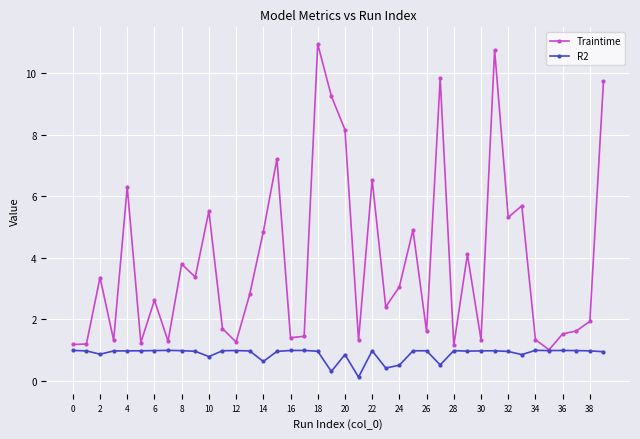

Rank the series by their average value, from lowest to highest.

R2, Traintime